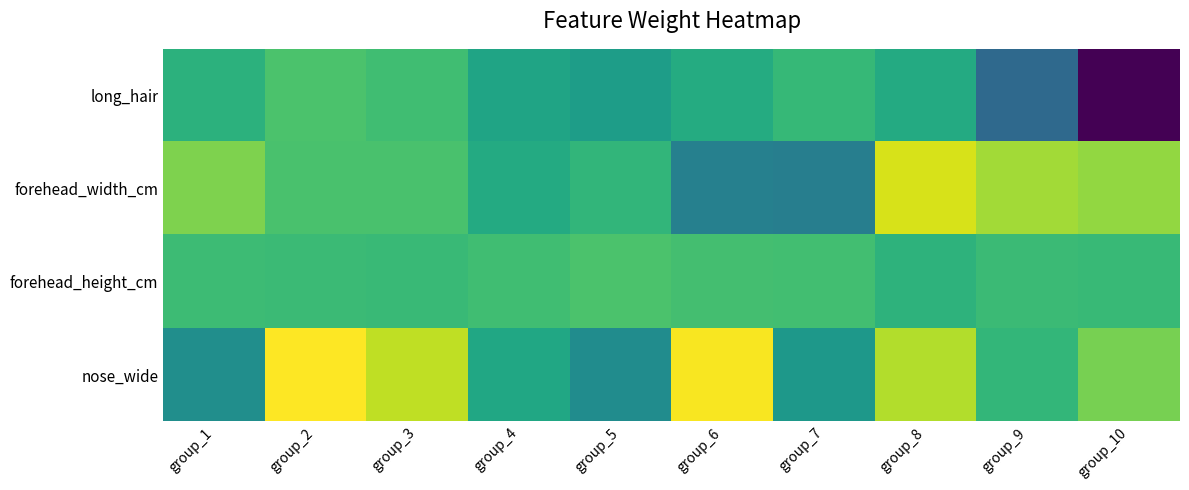

What is the total value across all series at group_5?

-1335.3